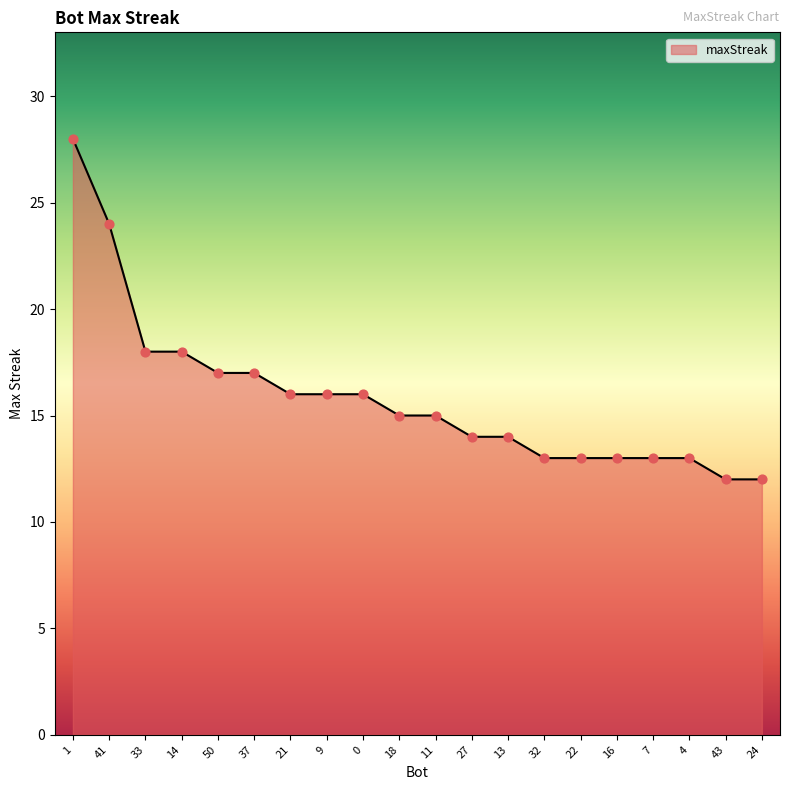

What is the ratio of the value at 7 to the value at 33?

0.7